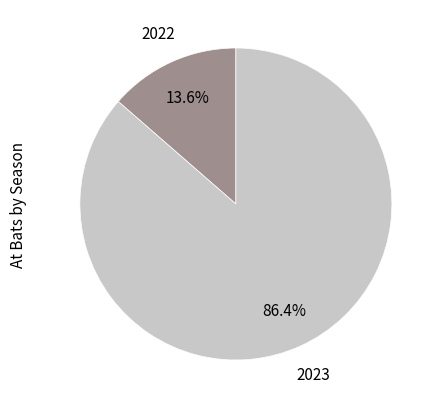

Combined, what portion of the pie is 2022 and 2023?

100.0%